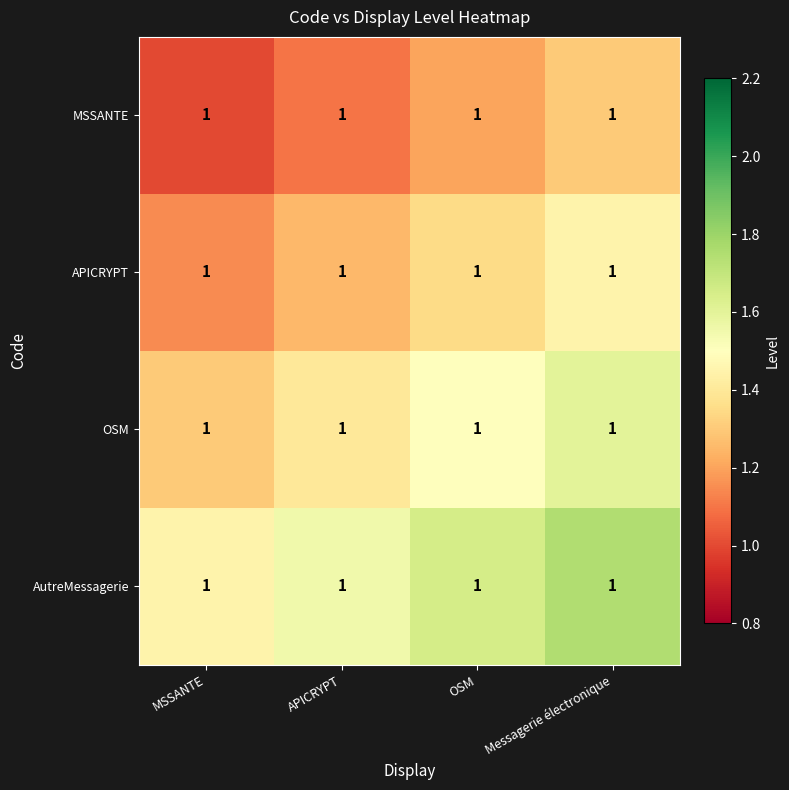

What is the difference between the maximum and minimum values in the APICRYPT series?

0.3